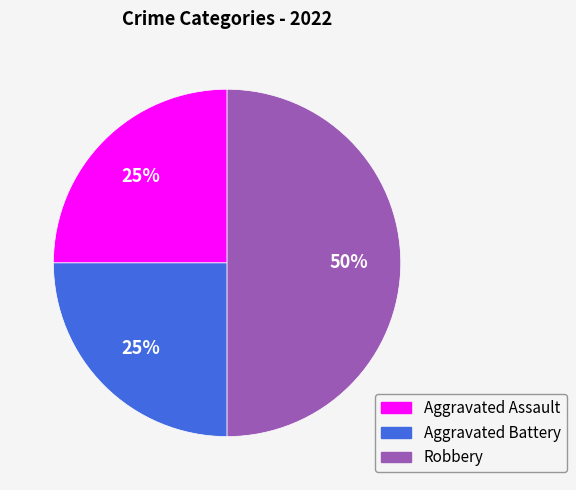

To the nearest percent, what is the average slice percentage?

33%